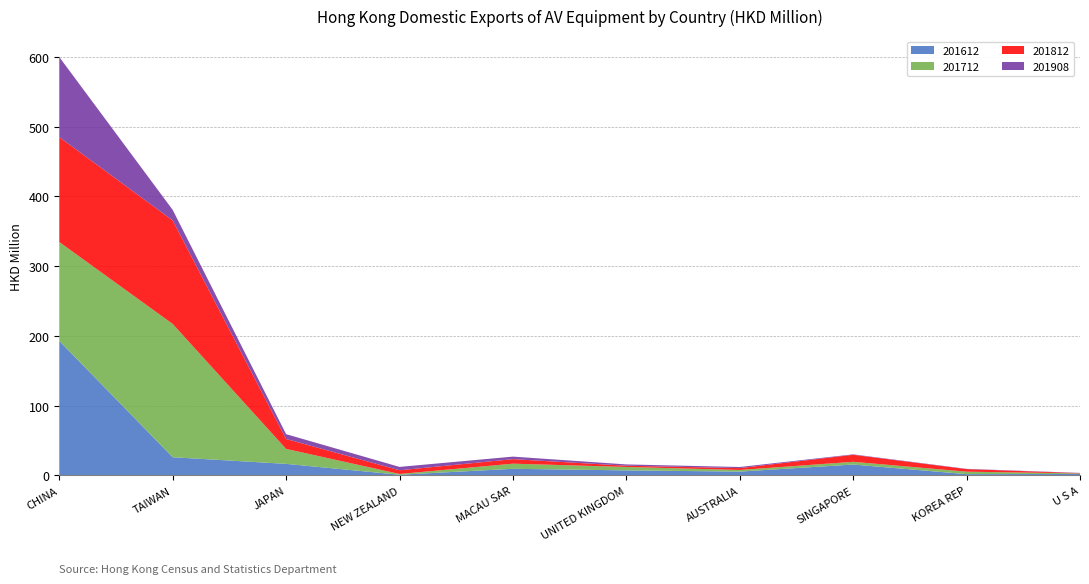

Reading left to right, what are all the values shown in this chart?

201612: CHINA=192.8	TAIWAN=26.0	JAPAN=16.5	NEW ZEALAND=0.9	MACAU SAR=9.4	UNITED KINGDOM=7.2	AUSTRALIA=5.4	SINGAPORE=15.5	KOREA REP=1.8	U S A=2.0
201712: CHINA=141.8	TAIWAN=191.1	JAPAN=21.4	NEW ZEALAND=1.1	MACAU SAR=7.4	UNITED KINGDOM=4.9	AUSTRALIA=2.3	SINGAPORE=3.9	KOREA REP=3.5	U S A=0.8
201812: CHINA=150.4	TAIWAN=148.4	JAPAN=14.2	NEW ZEALAND=5.3	MACAU SAR=6.5	UNITED KINGDOM=1.8	AUSTRALIA=2.7	SINGAPORE=10.1	KOREA REP=3.7	U S A=0.4
201908: CHINA=114.8	TAIWAN=15.1	JAPAN=6.9	NEW ZEALAND=4.8	MACAU SAR=3.6	UNITED KINGDOM=1.9	AUSTRALIA=1.6	SINGAPORE=0.6	KOREA REP=0.4	U S A=0.3